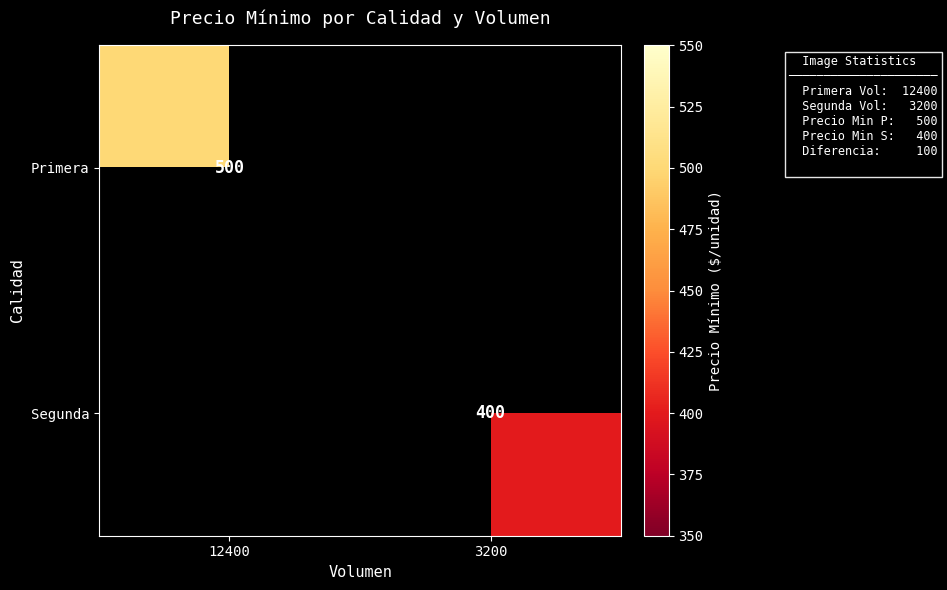

Is the value of Primera at 12400 greater than the value of Segunda at 3200?

Yes